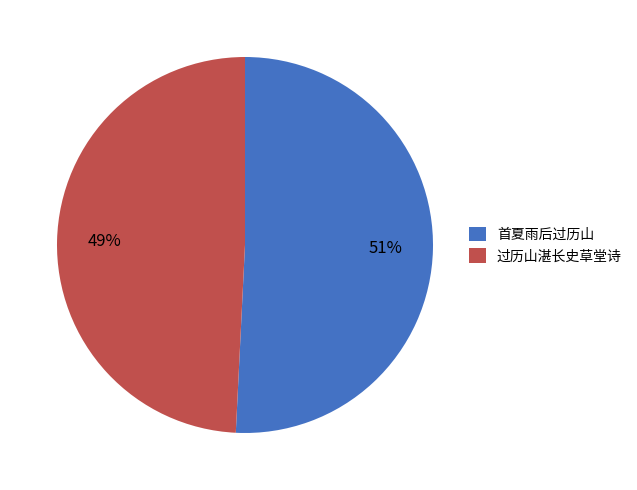

Which category has the smallest portion of the pie?

过历山湛长史草堂诗